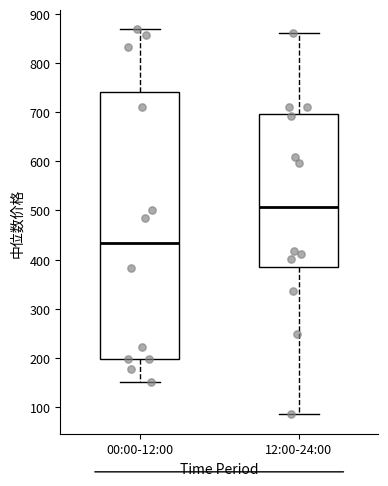

Reading left to right, transcribe this box plot: for each box, give where its median line is, the range the box spans, and where its two whiskers end, as read against the y-axis. The values are not printed on the chart, so give them approximately, as read against the axis.

00:00-12:00: median 430, box 200 to 740, whiskers 150 to 870
12:00-24:00: median 510, box 380 to 700, whiskers 80 to 860